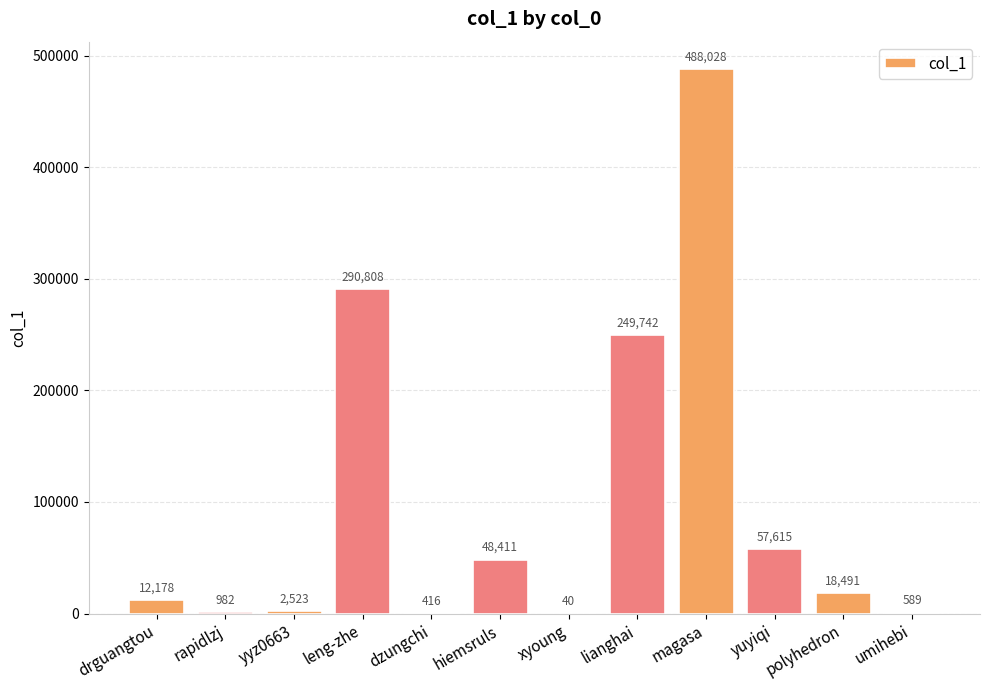

Between lianghai and rapidlzj, which is larger?

lianghai